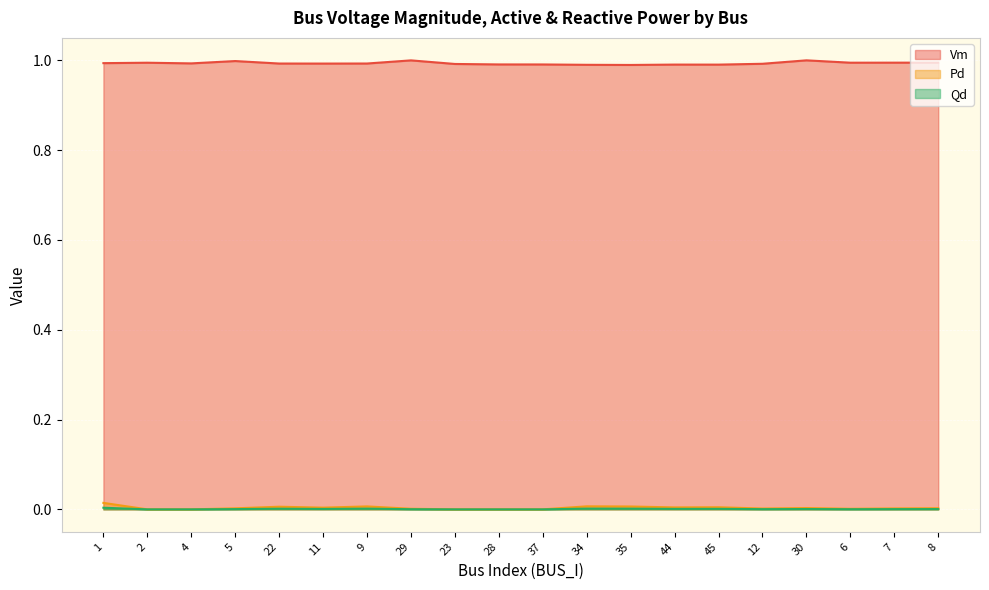

True or false: Vm has a value of 1.4 at 4.

False